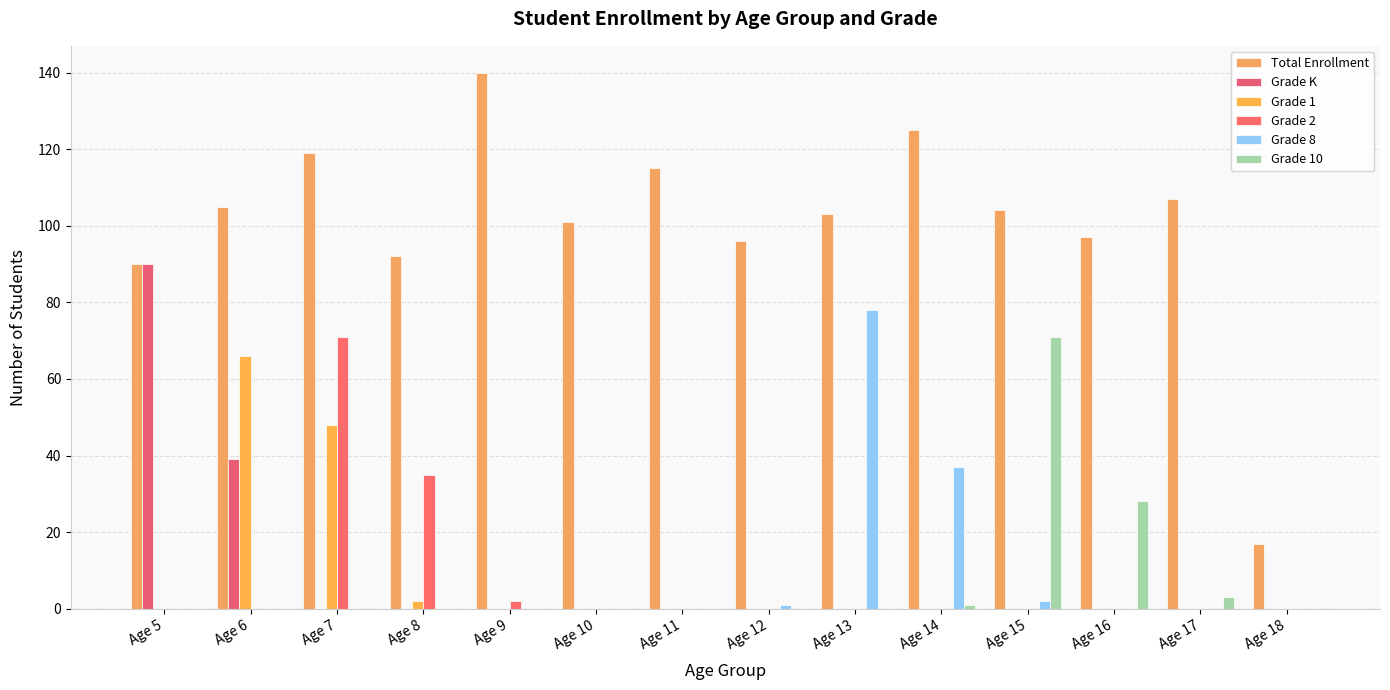

List the labels in order of Grade 1 value, smallest first.

Age 5, Age 9, Age 10, Age 11, Age 12, Age 13, Age 14, Age 15, Age 16, Age 17, Age 18, Age 8, Age 7, Age 6